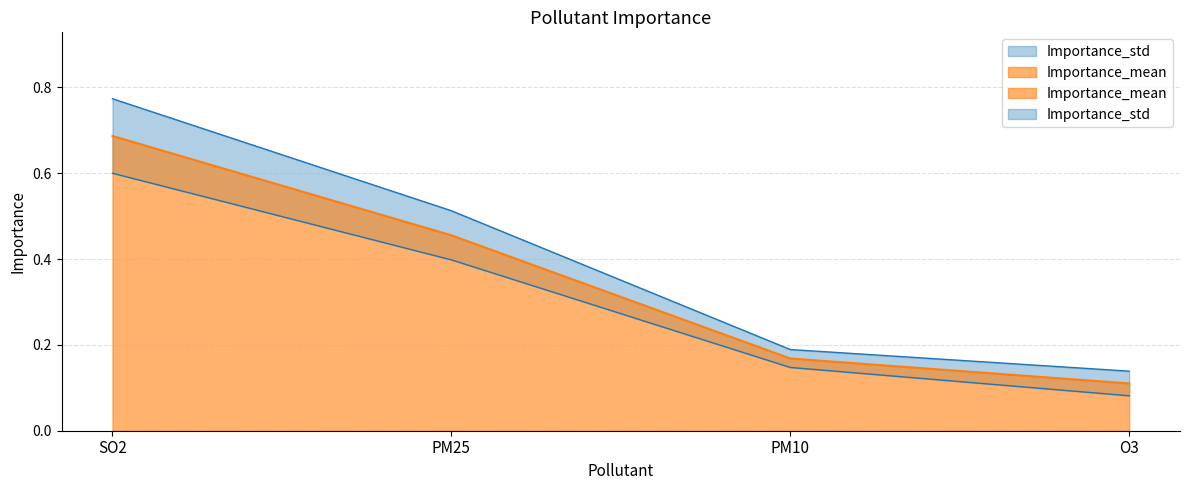

The value of Importance_std at PM25 is 0.8. True or false?

False